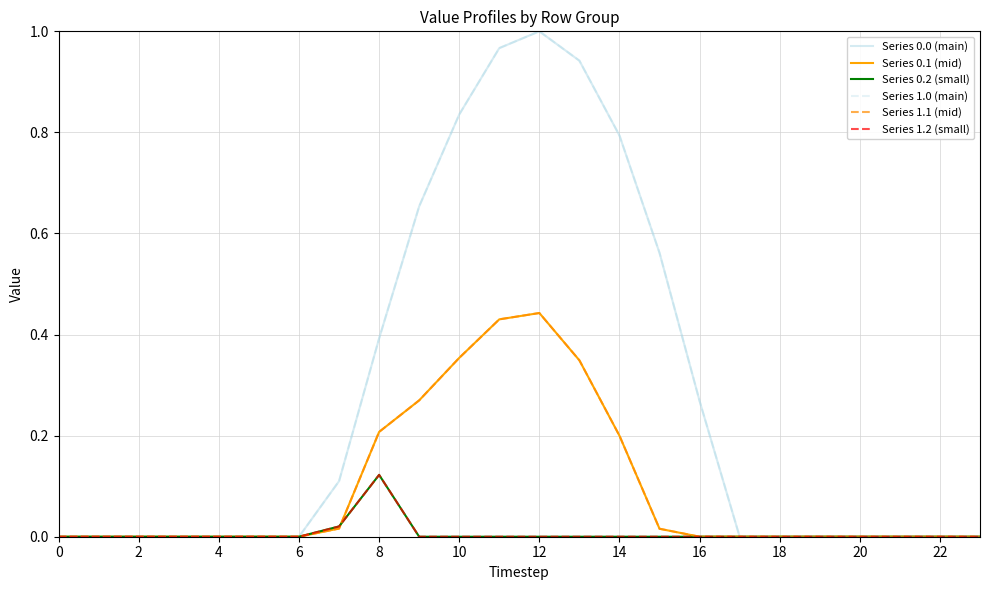

What is the difference between the second highest and minimum values in the Series 0.0 (main) series?

1.0